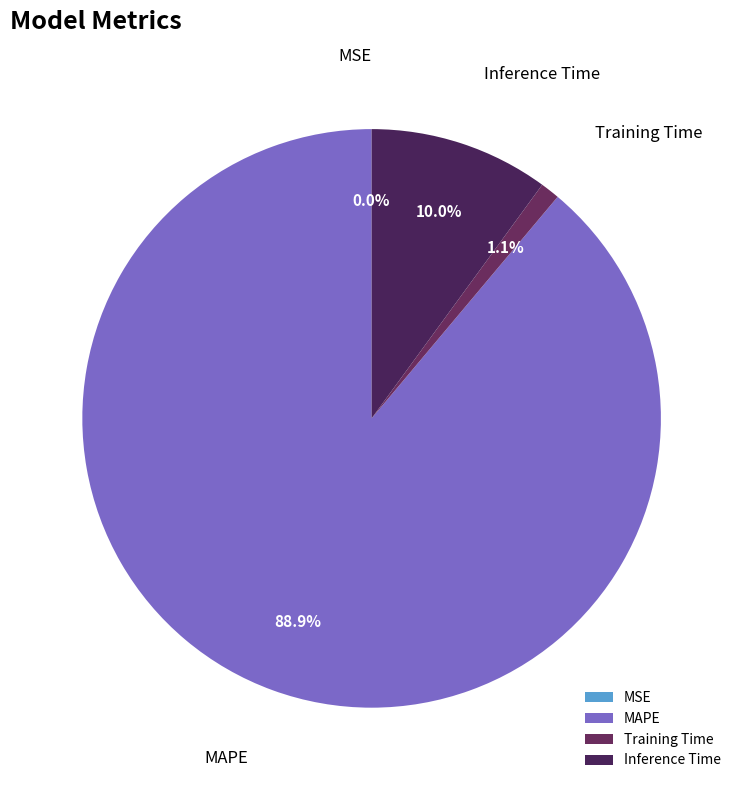

What is the majority slice?

MAPE